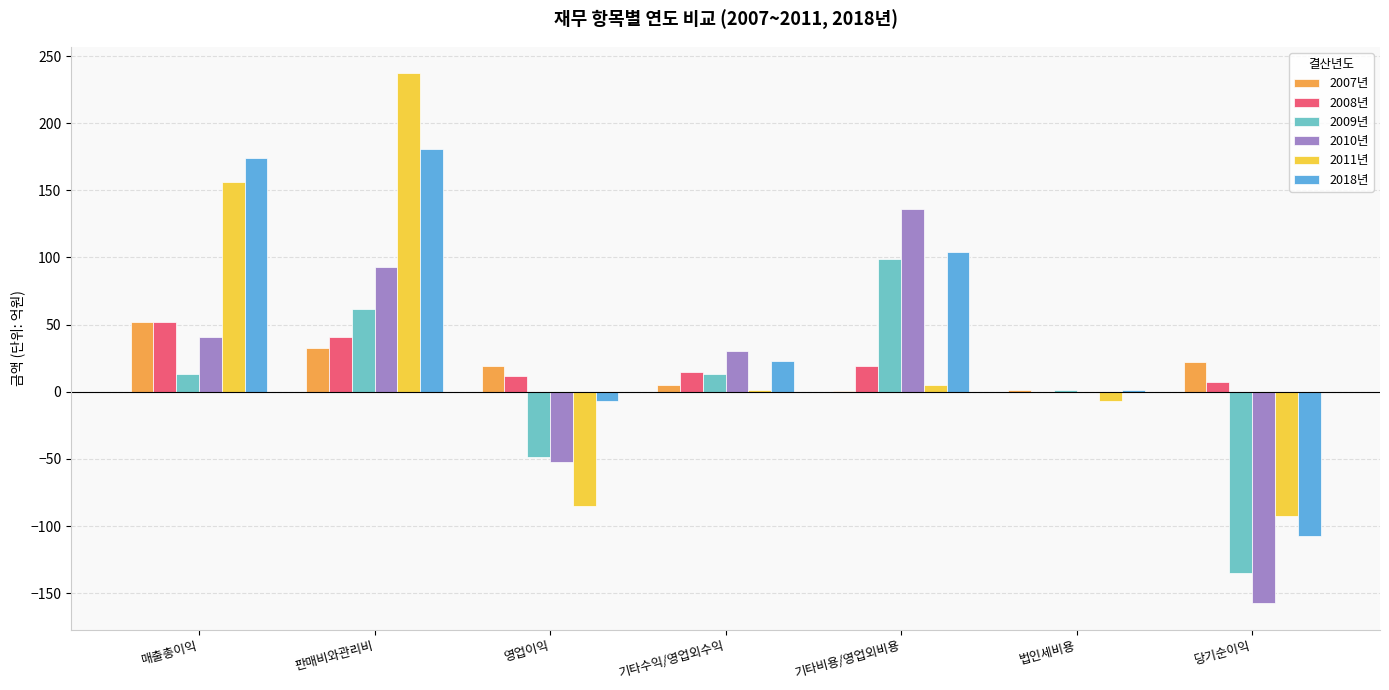

What is the highest value of the 2018년 series?

180.9